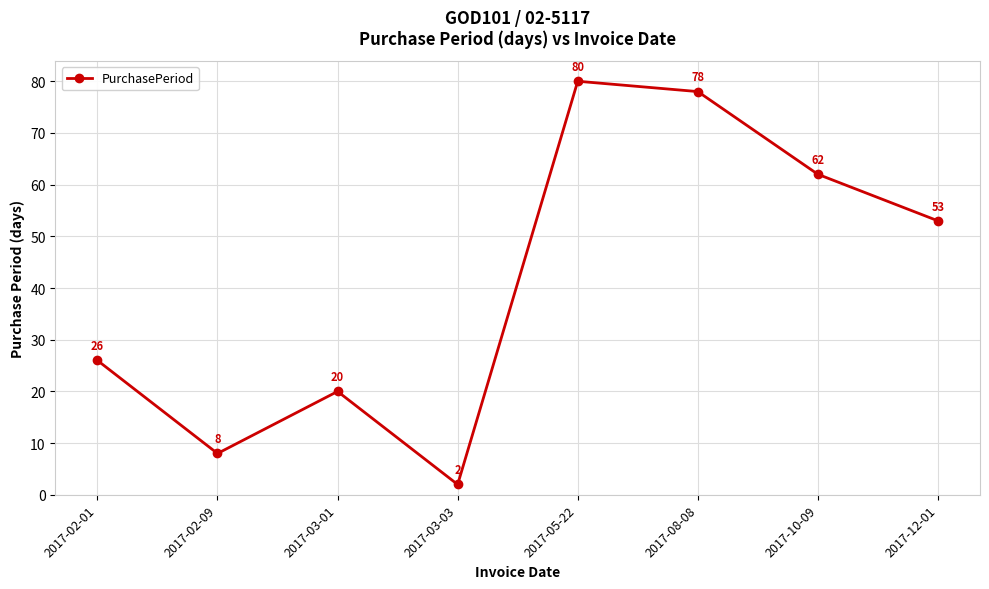

Does the chart have visible grid lines?

Yes